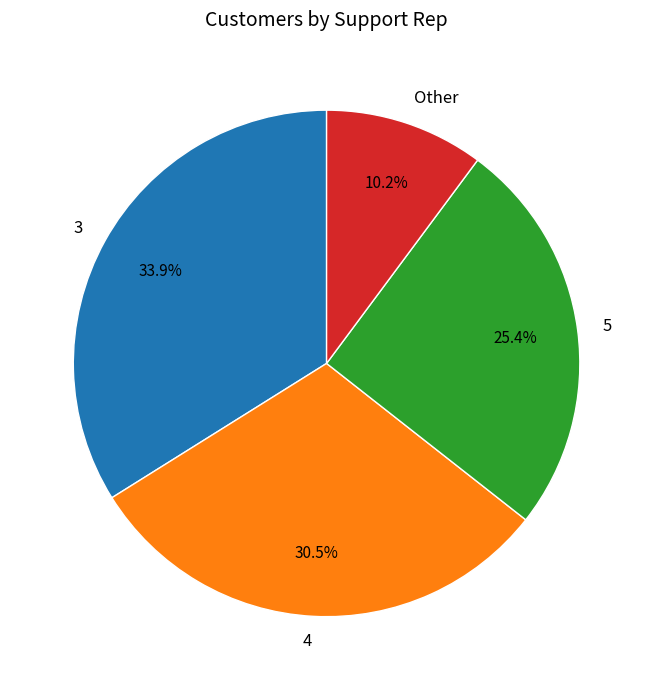

To the nearest percent, what is the average slice percentage?

25%